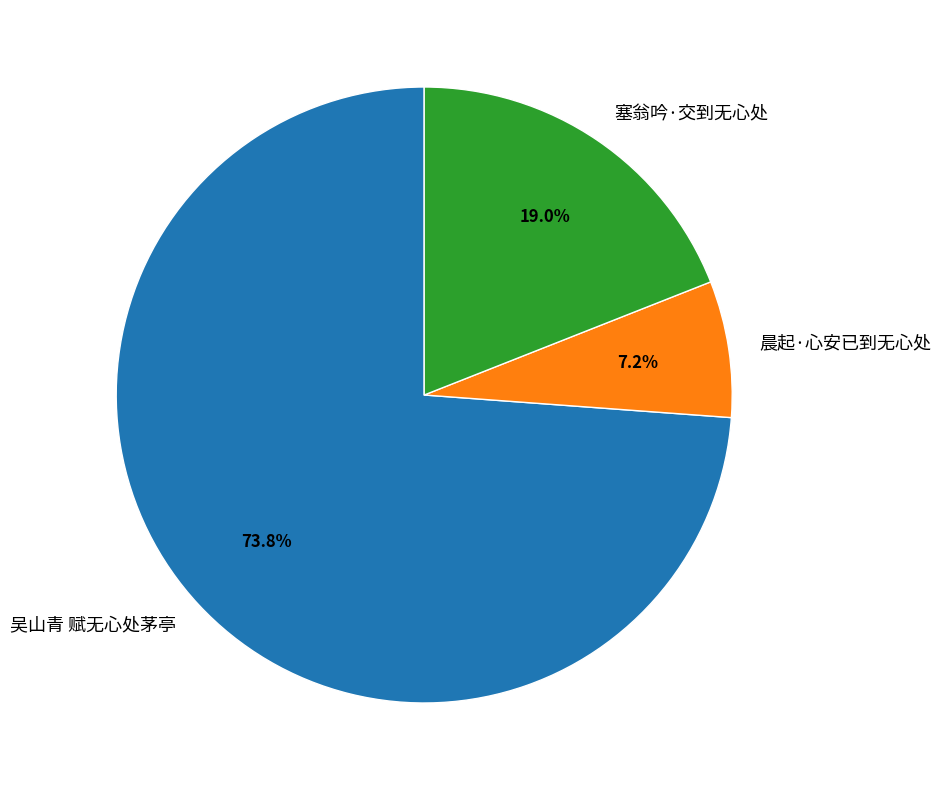

True or false: 吴山青 赋无心处茅亭 accounts for 62% of the total.

False